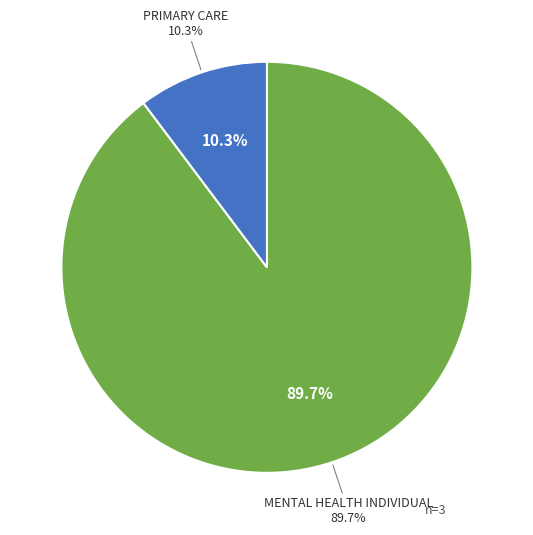

Is it true that DERMATOLOGY is 0% of the pie?

True